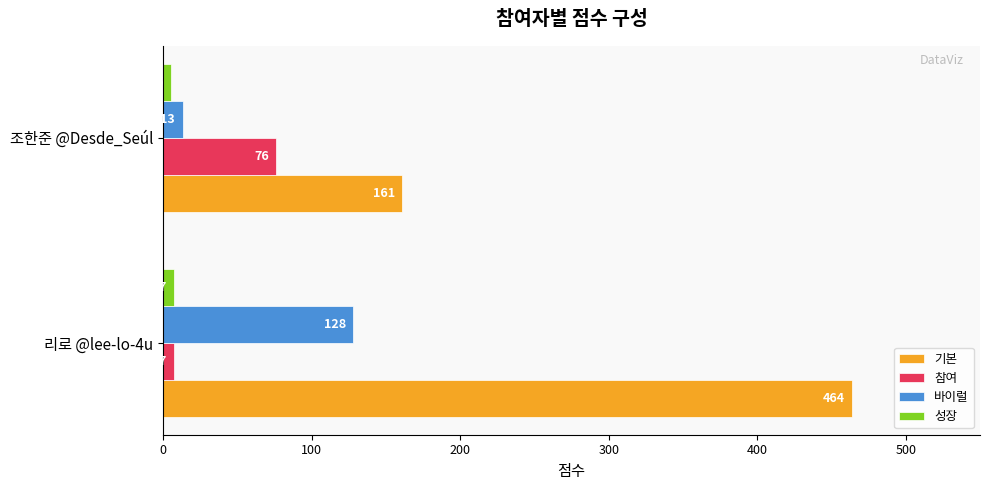

List the labels in order of 바이럴 value, smallest first.

조한준 @Desde_Seúl, 리로 @lee-lo-4u